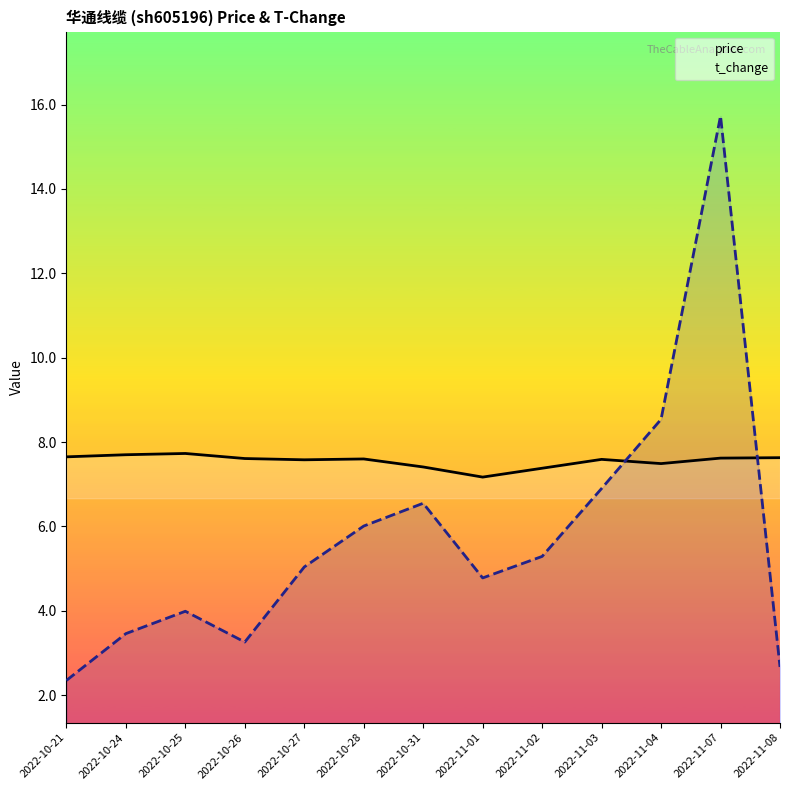

What is the label of the 9th point from the right?

2022-10-27